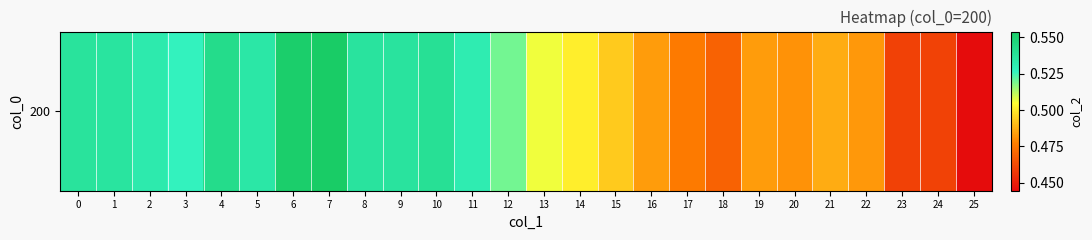

List the labels in order of value, largest first.

7, 6, 4, 10, 0, 8, 9, 1, 5, 2, 11, 3, 12, 13, 14, 15, 21, 16, 19, 22, 20, 17, 18, 24, 23, 25